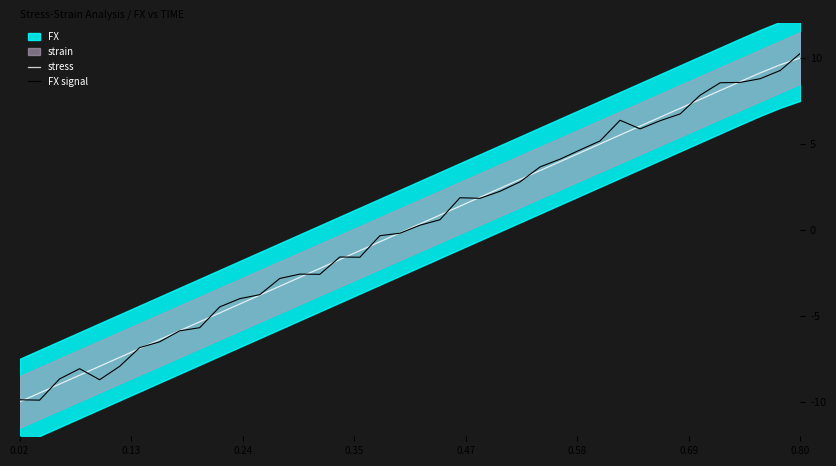

What is the highest value of the FX signal series?

10.3